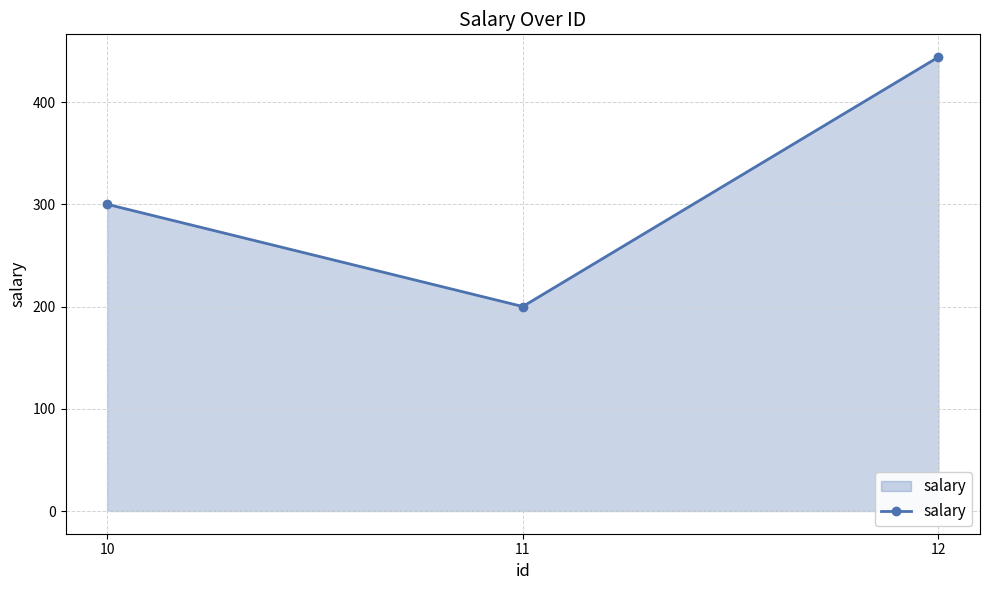

What is the change in value from 11 to 12?

+244